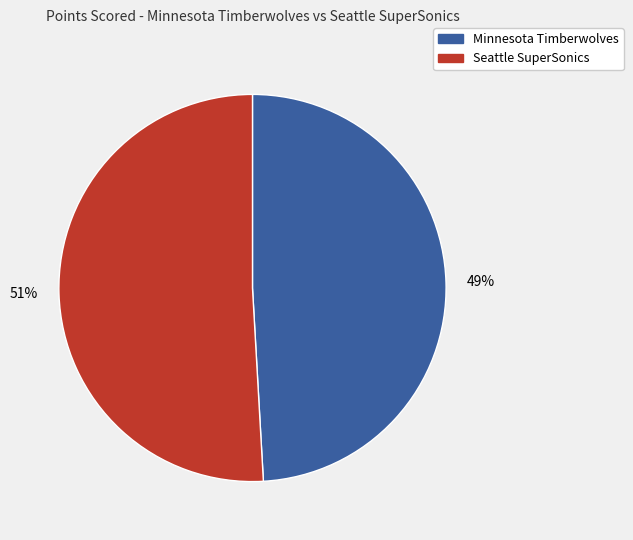

To the nearest percent, what percentage of the pie is Minnesota Timberwolves?

49%